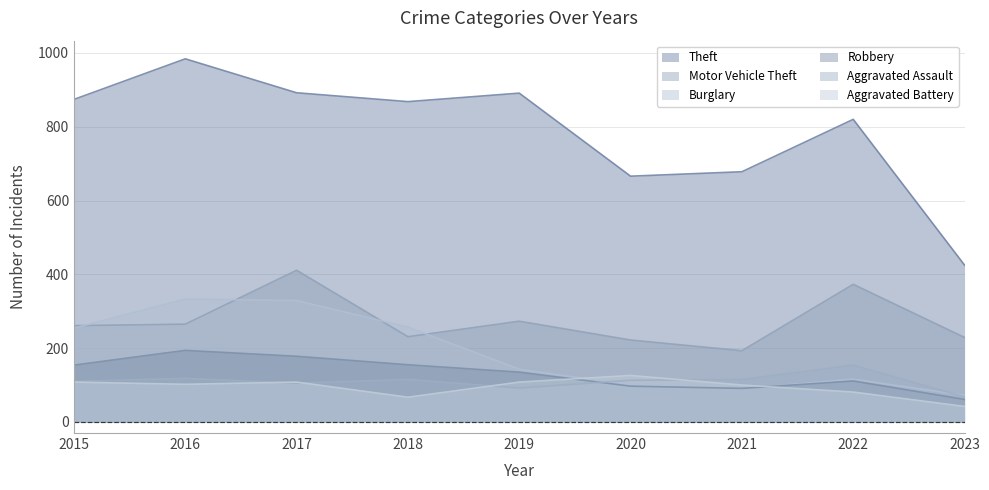

True or false: Theft and Burglary cross at least once.

False